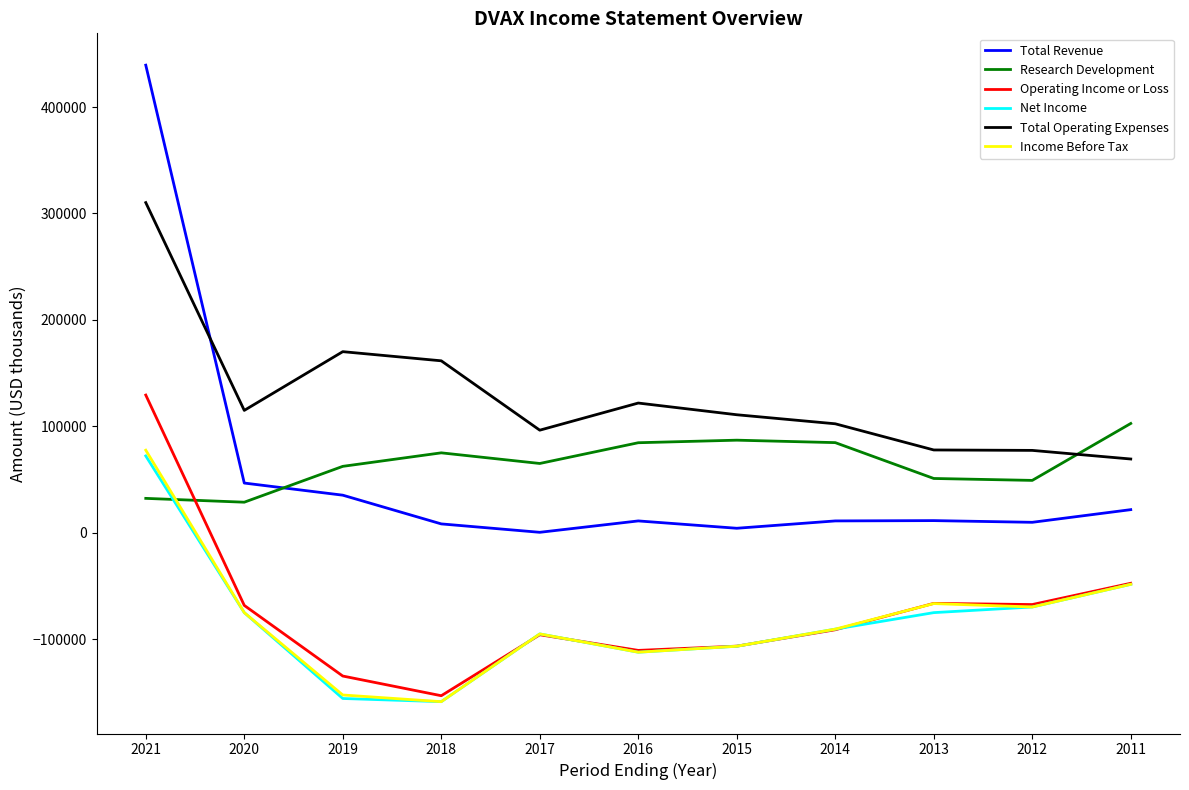

Which series changed the most between 2021 and 2014?

Total Revenue